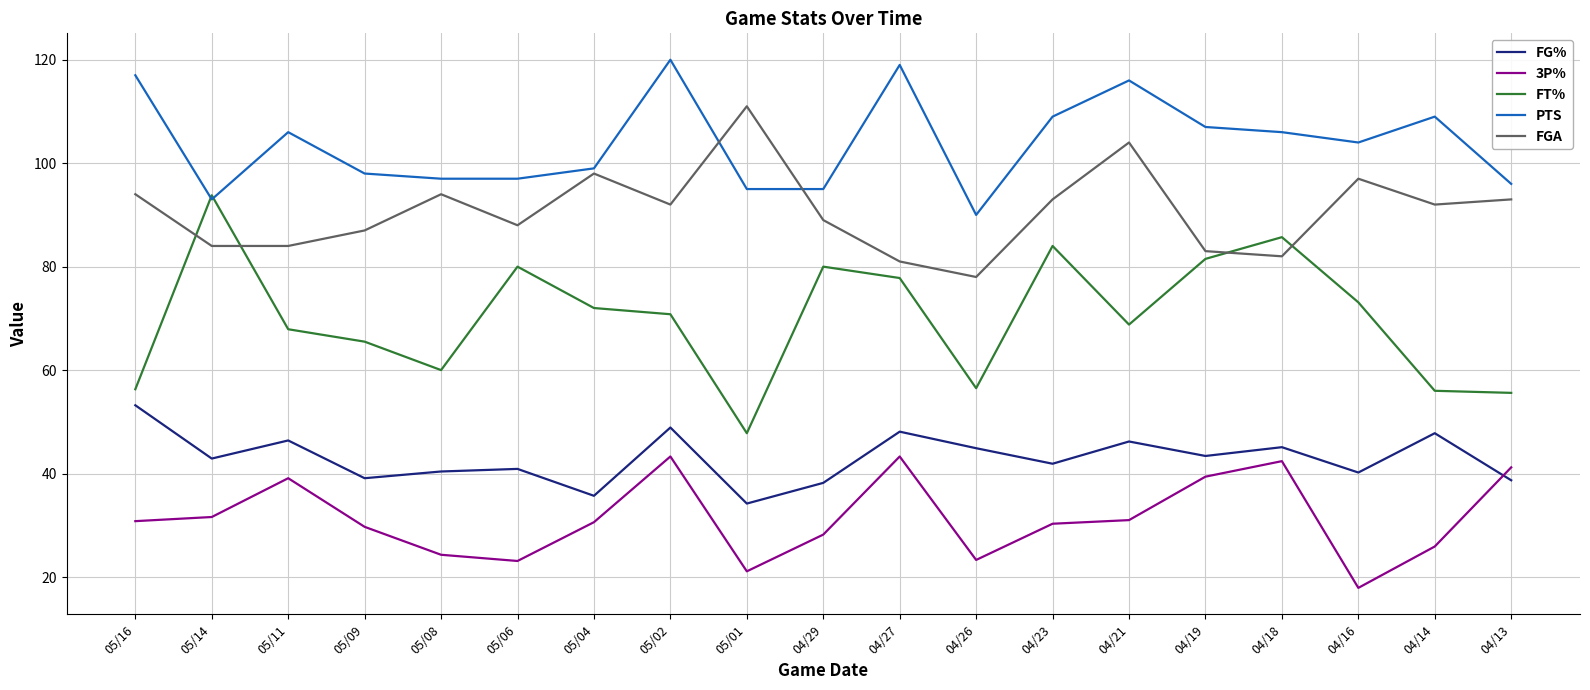

List the series in order of their peak value, highest first.

PTS, FGA, FT%, FG%, 3P%